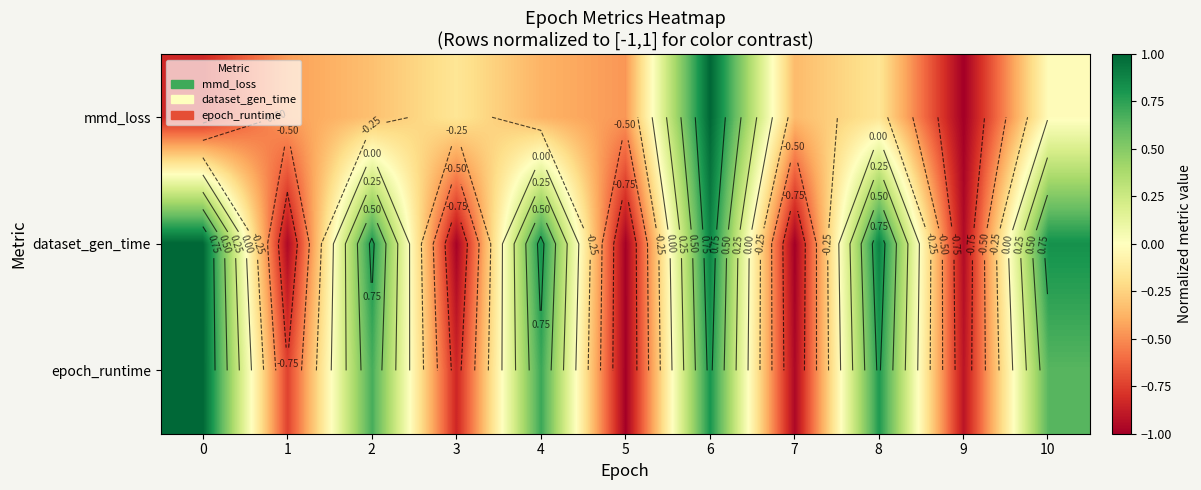

How many data points in epoch_runtime are less than 0?

5